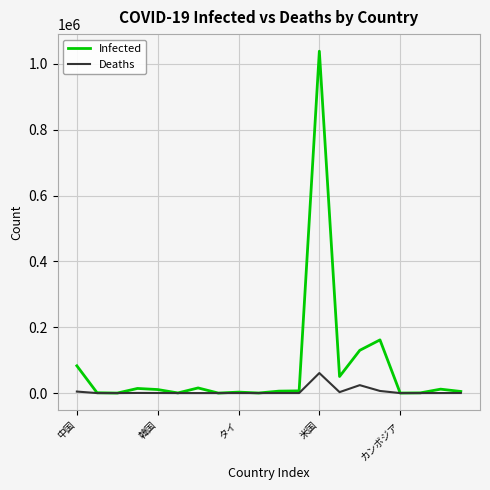

List the series in order of their peak value, lowest first.

Deaths, Infected